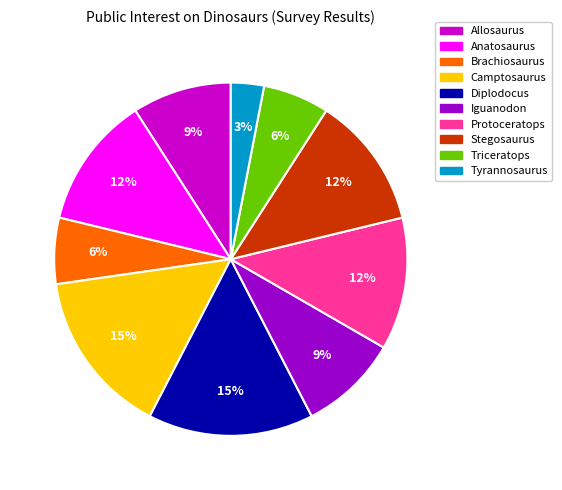

Does Anatosaurus represent more than half of the total?

No